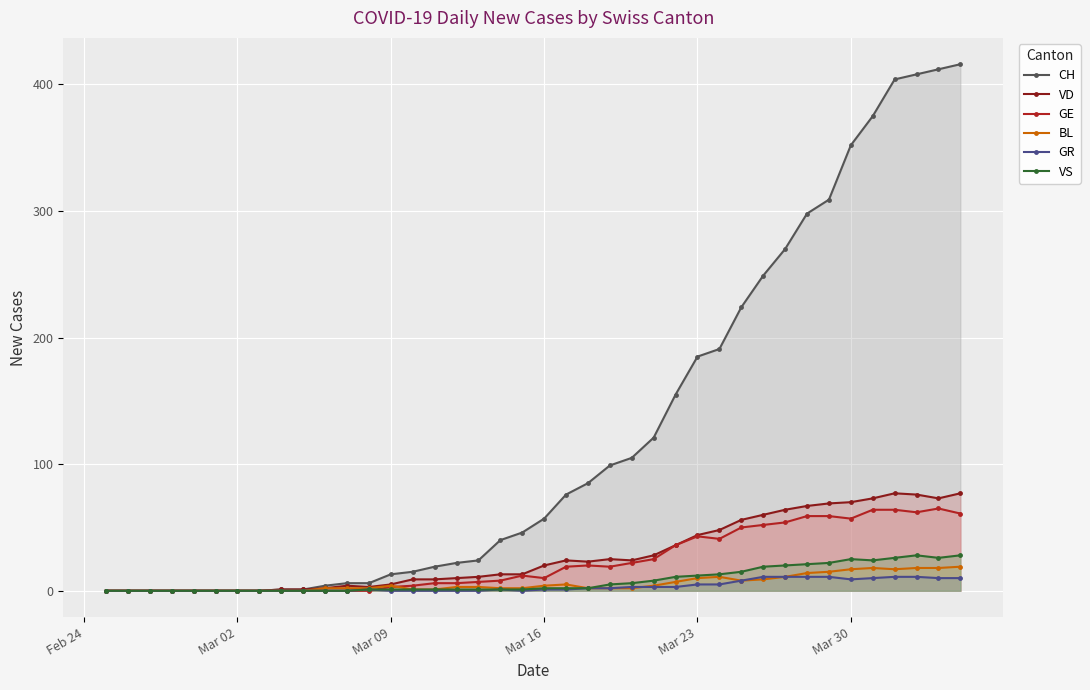

How many lines are shown in the chart?

6